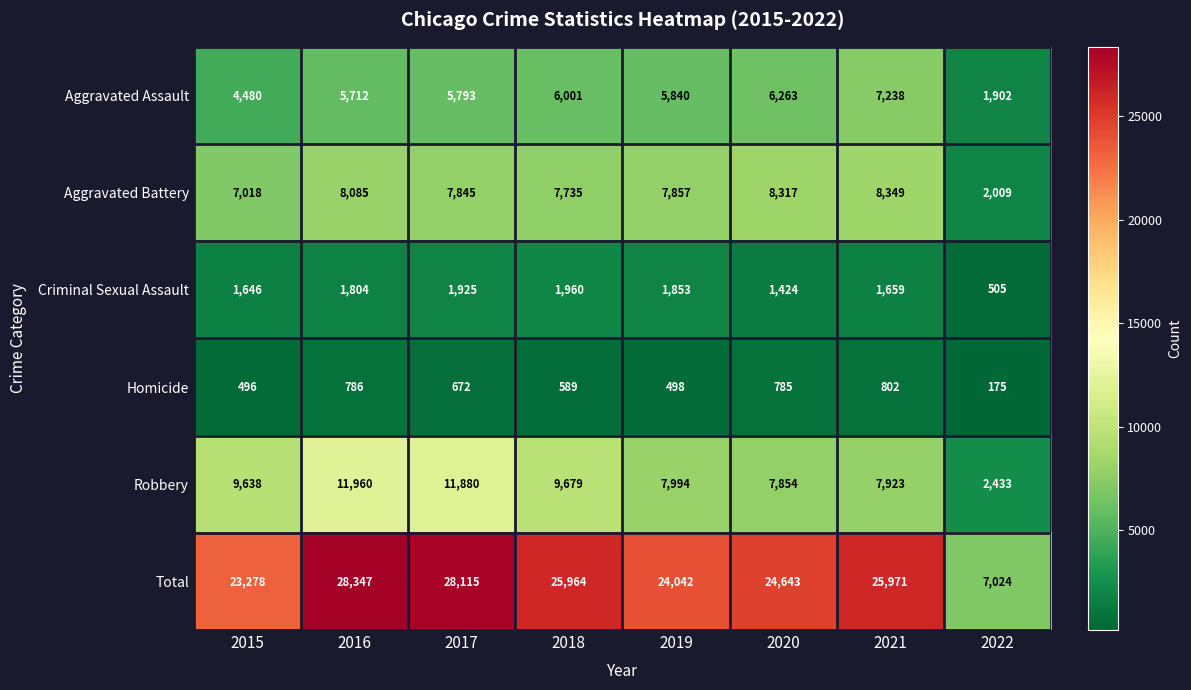

At which category does the chart reach its peak across all series?

2016